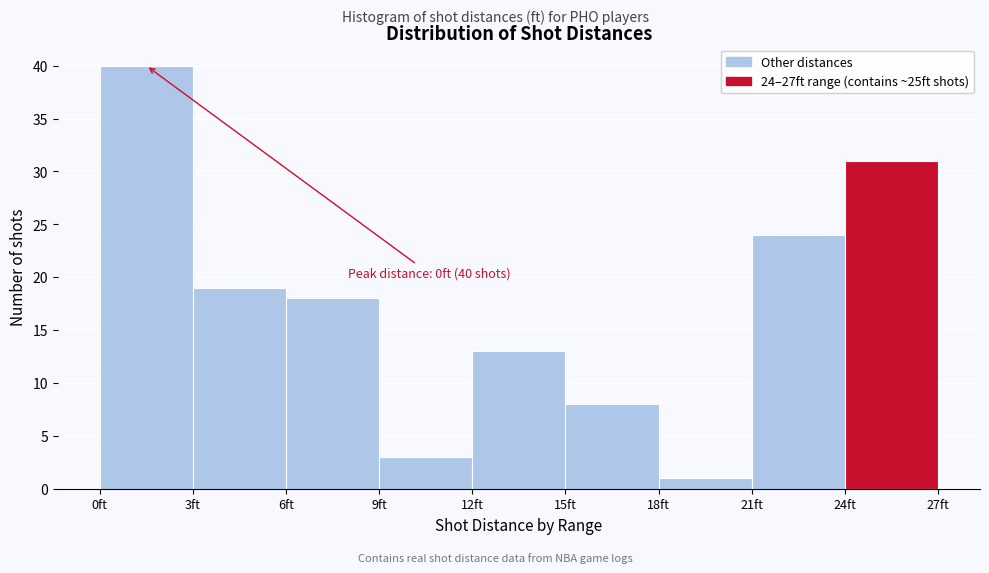

Which range on the x-axis has the tallest bar?

0 to 3